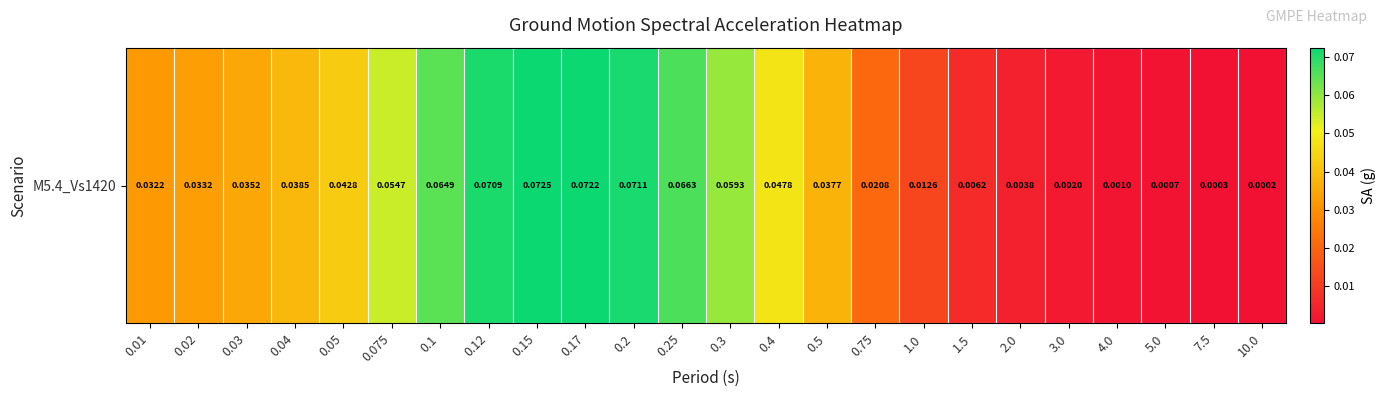

Reading left to right, what are all the values shown in this chart?

0.0	0.0	0.0	0.0	0.0	0.1	0.1	0.1	0.1	0.1	0.1	0.1	0.1	0.0	0.0	0.0	0.0	0.0	0.0	0.0	0.0	0.0	0.0	0.0